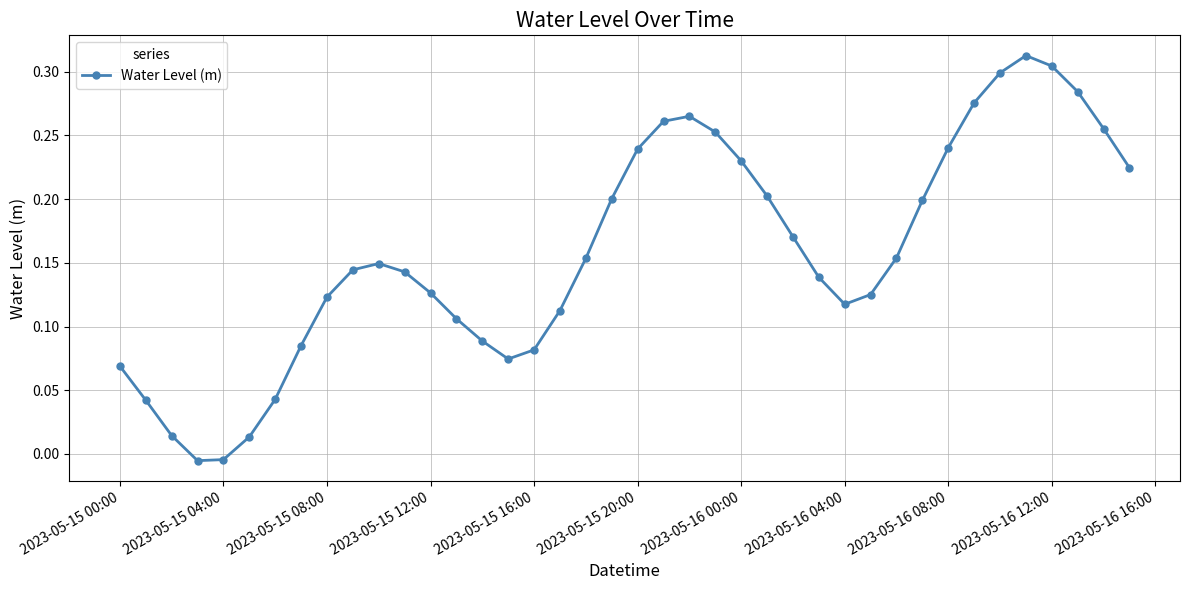

What is the sum of all values?

6.3